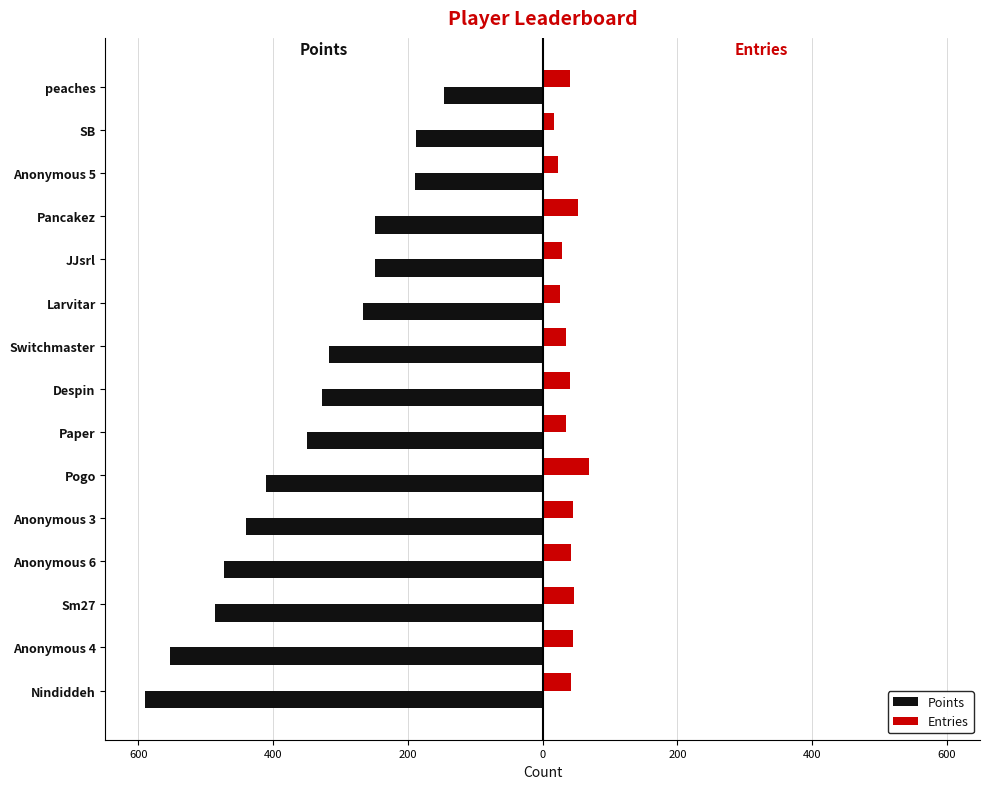

What are all the series names shown in the legend?

Points, Entries